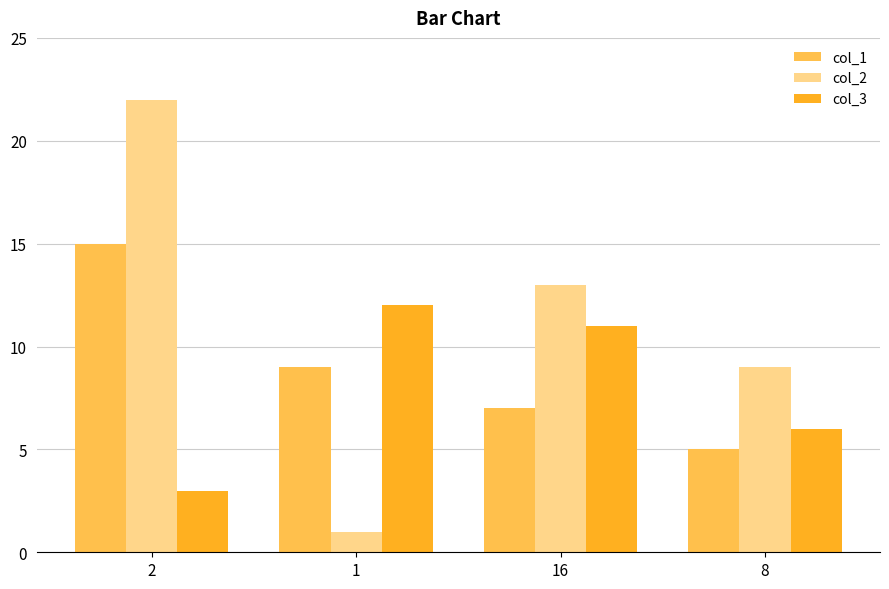

How many col_3 values are between 6 and 12?

3